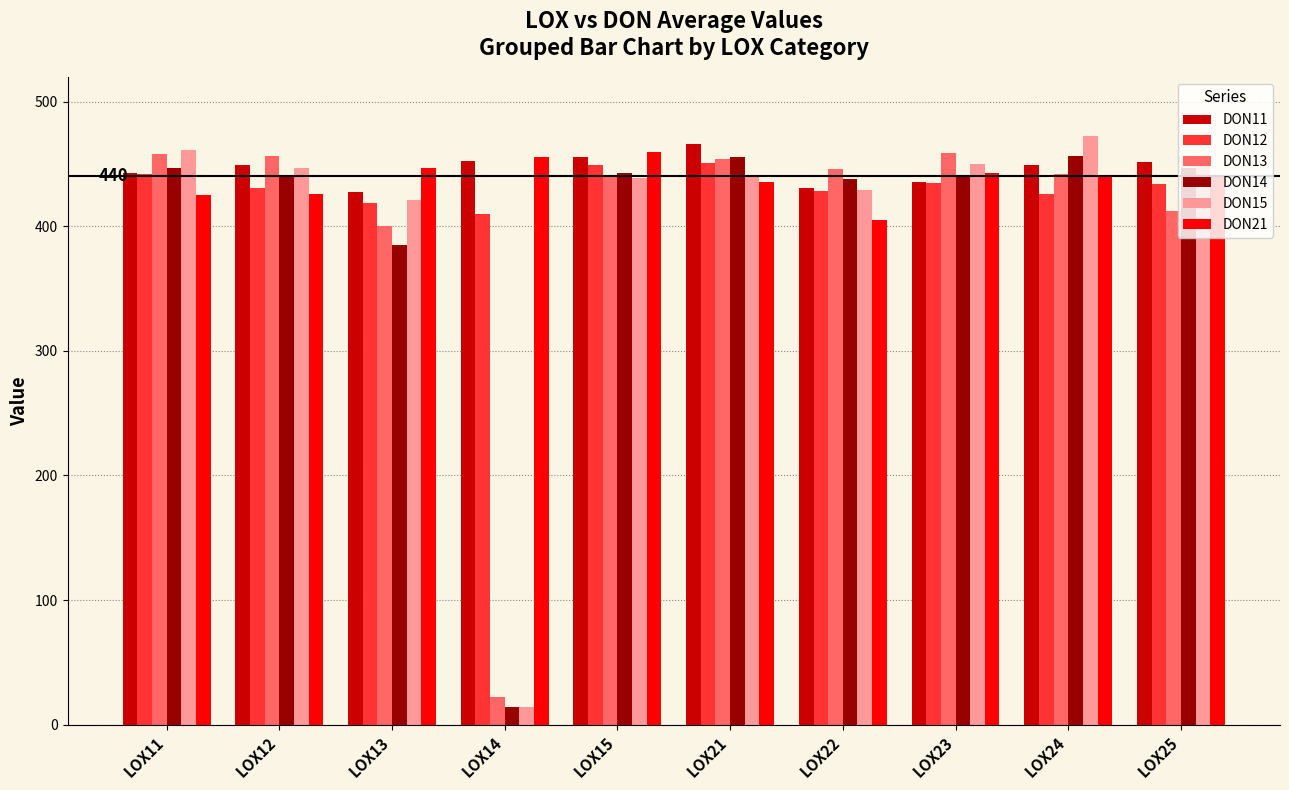

True or false: DON13 has a value of 6.4 at LOX14.

False